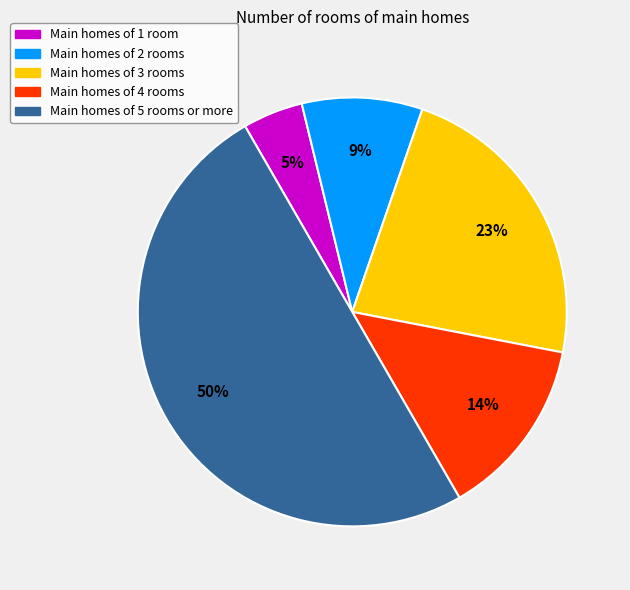

Count the number of slices in the pie.

5